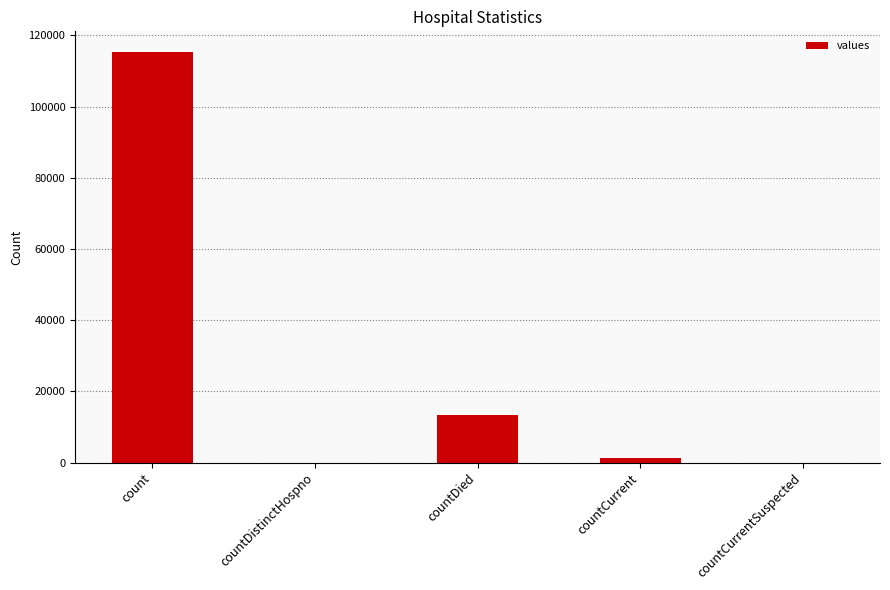

Is it true that the value at countCurrentSuspected is 0?

True